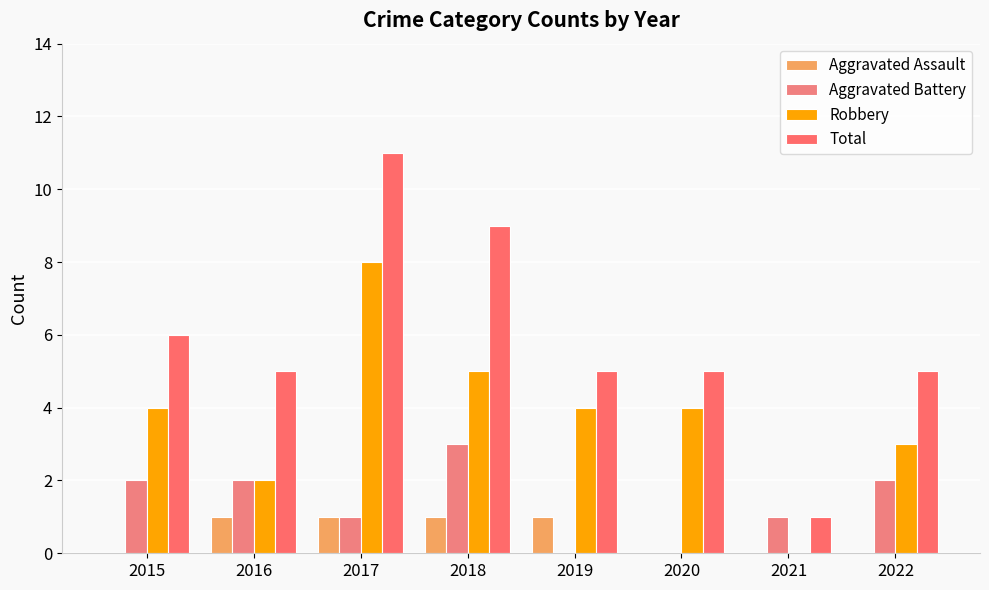

How many groups of bars are there?

8